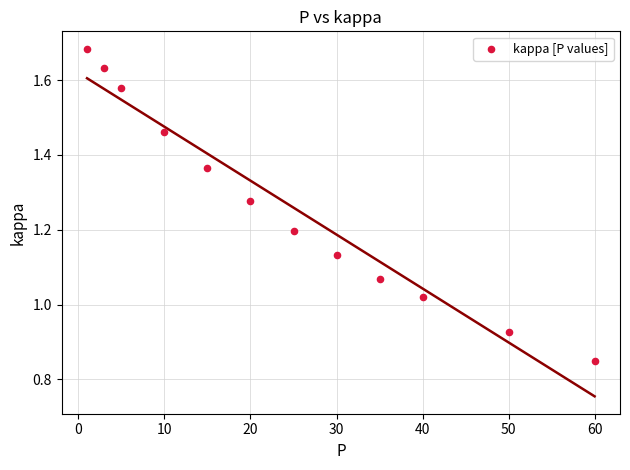

What is the range of X values (max minus min)?

59.0